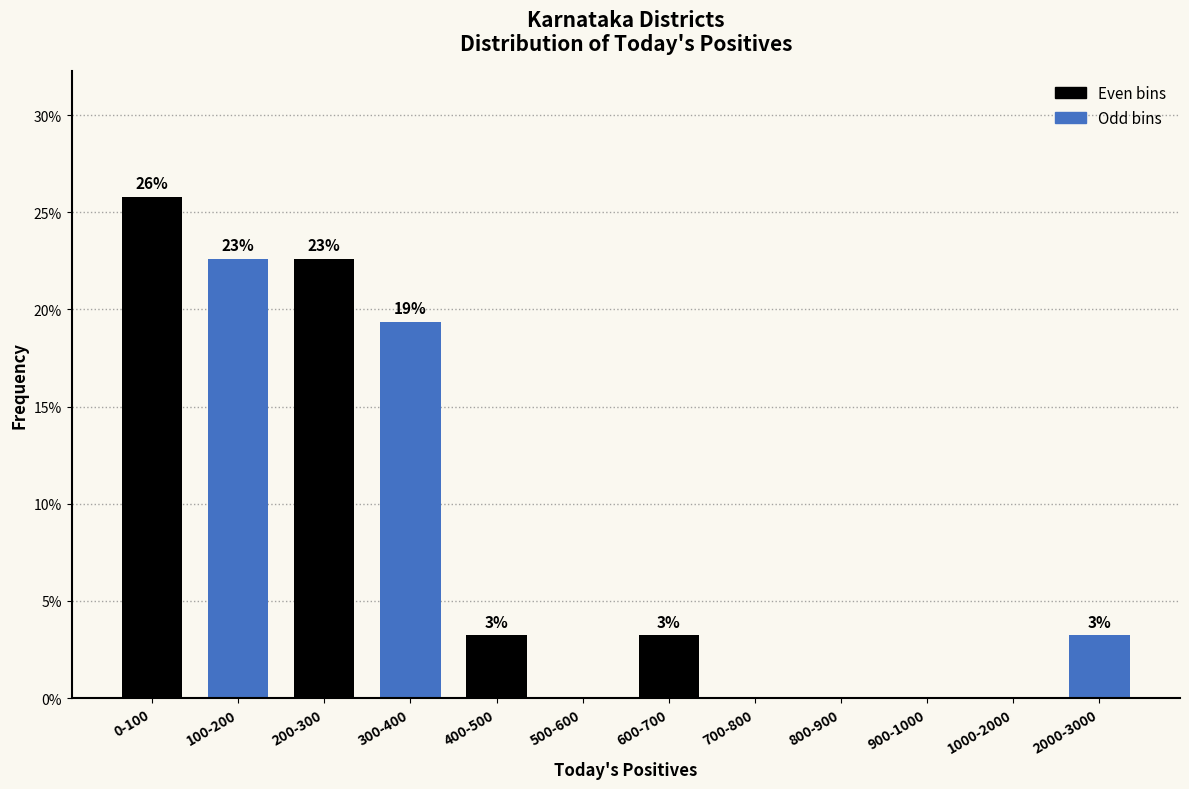

Are the bars horizontal?

No